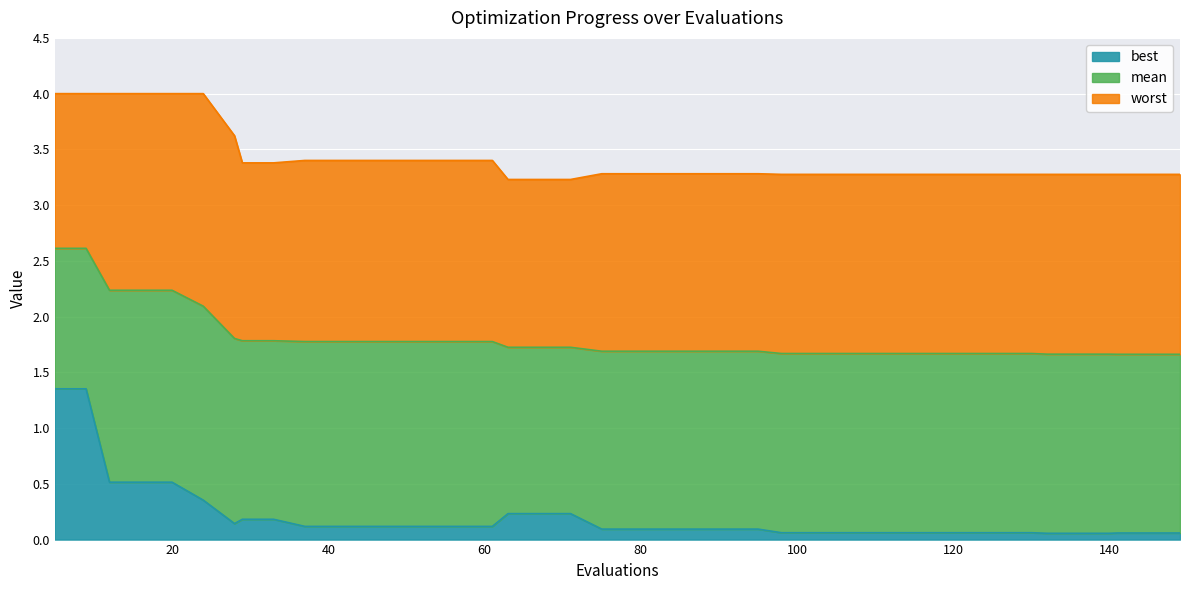

Does the chart display data point markers on the line(s)?

No